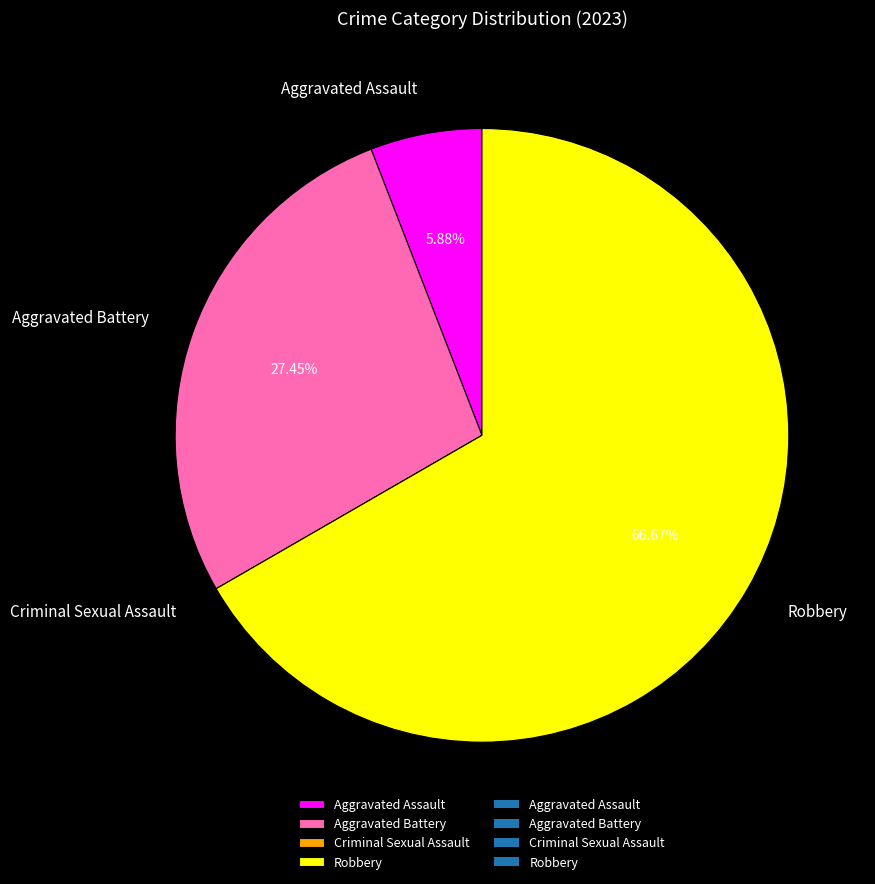

To the nearest percent, what is the average slice percentage?

25%